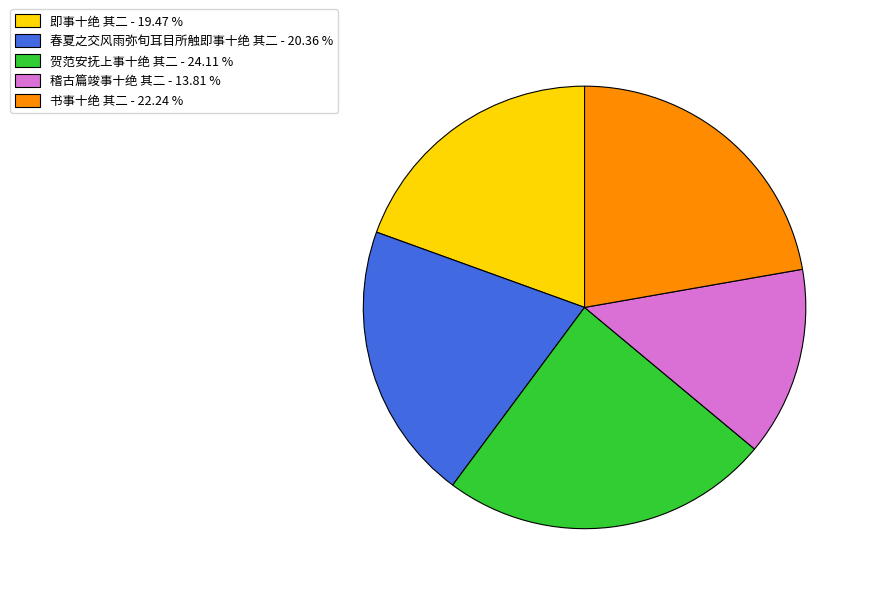

Does any single category account for the majority?

No